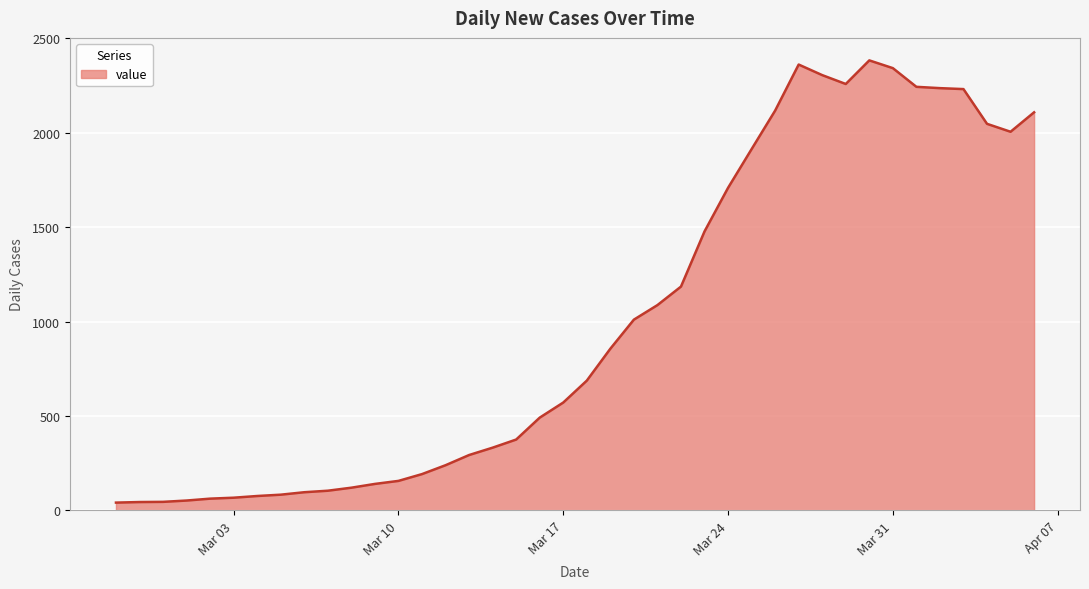

What is the maximum value shown in the chart?

2383